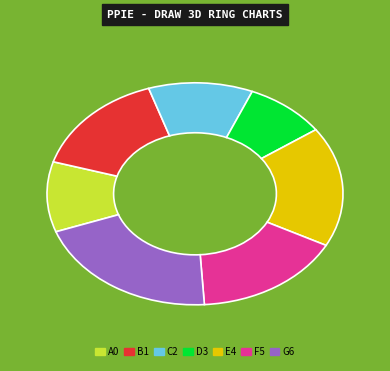

The A0 slice represents 3% of the pie. True or false?

False